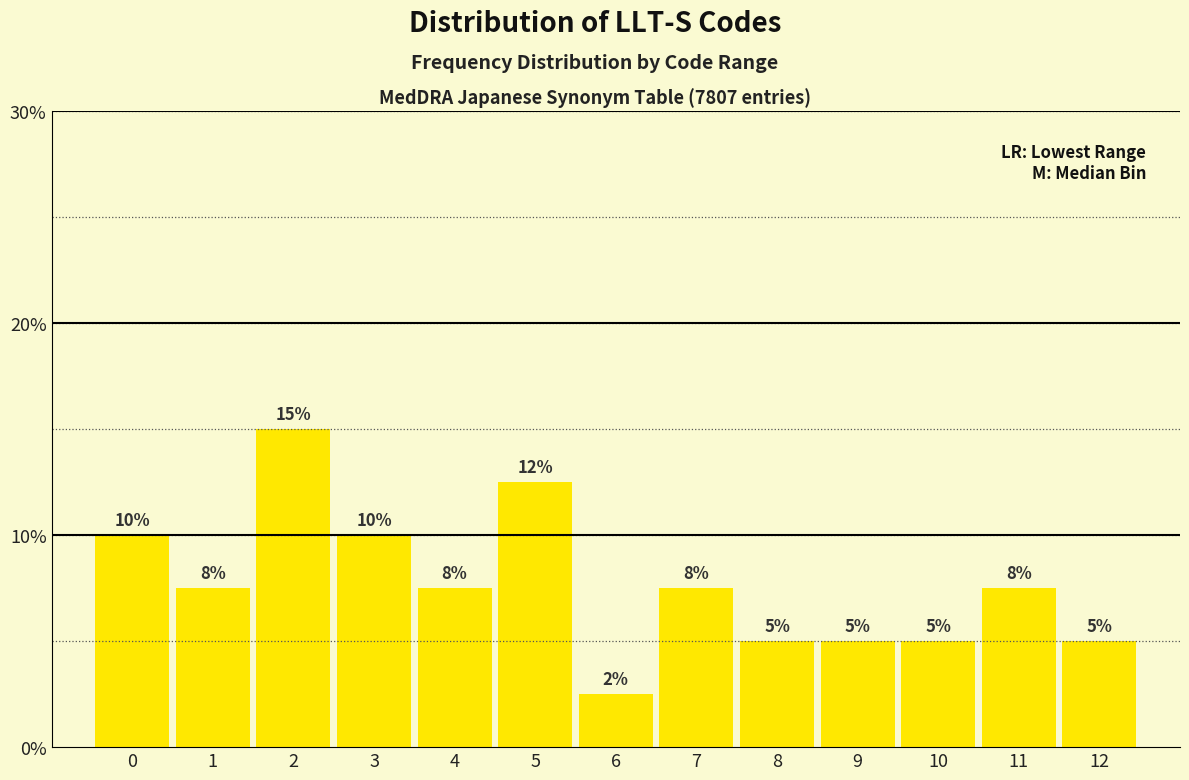

Does the chart contain any negative values?

No